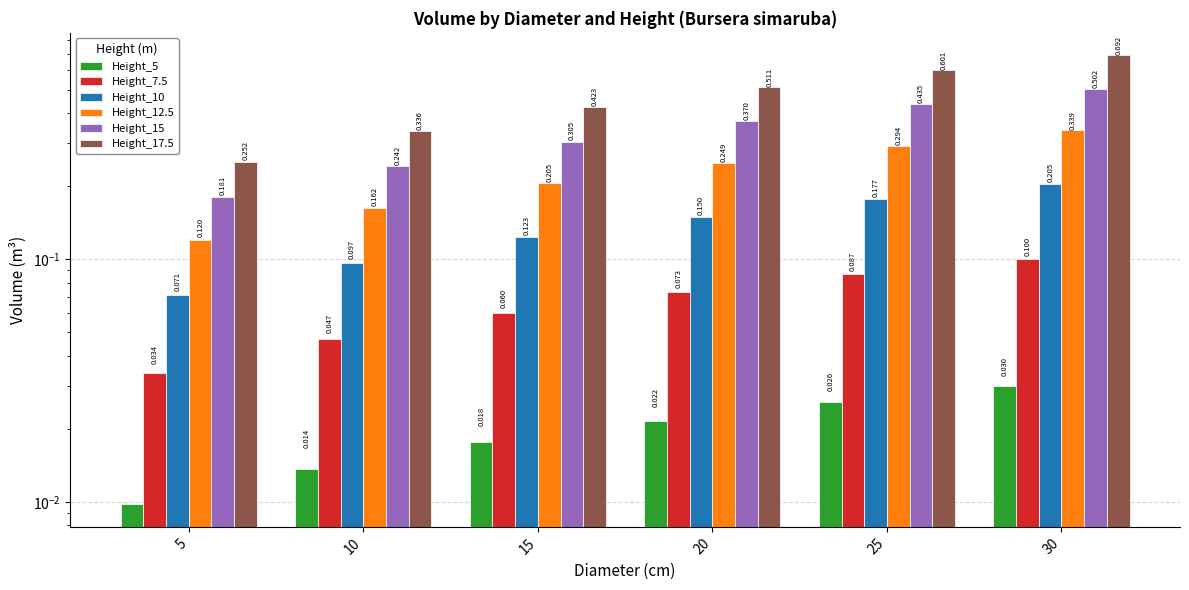

Which series has the largest range (max minus min)?

Height_17.5